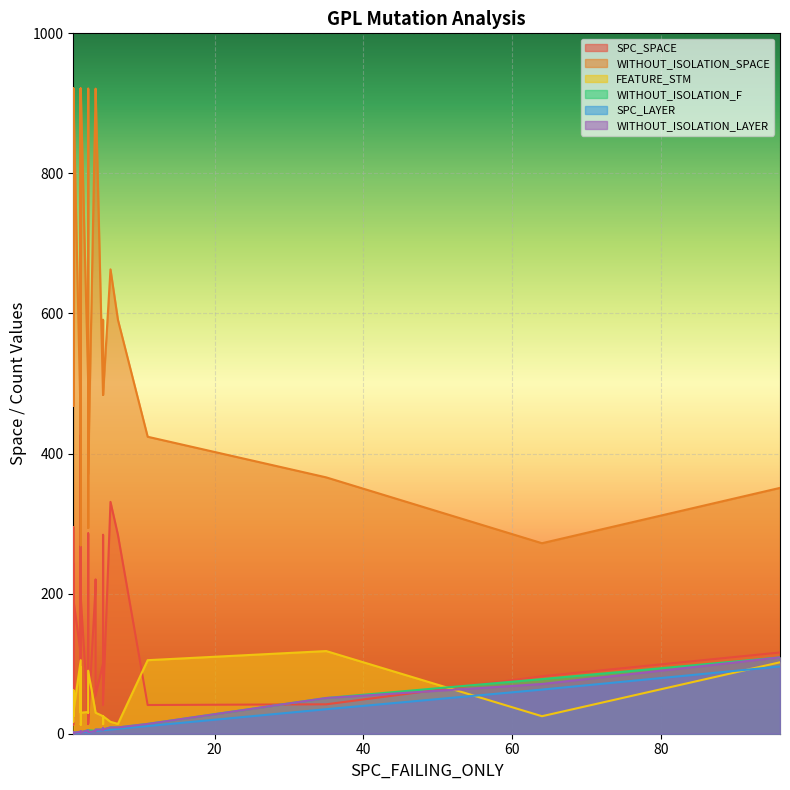

True or false: FEATURE_STM and WITHOUT_ISOLATION_SPACE cross at least once.

False